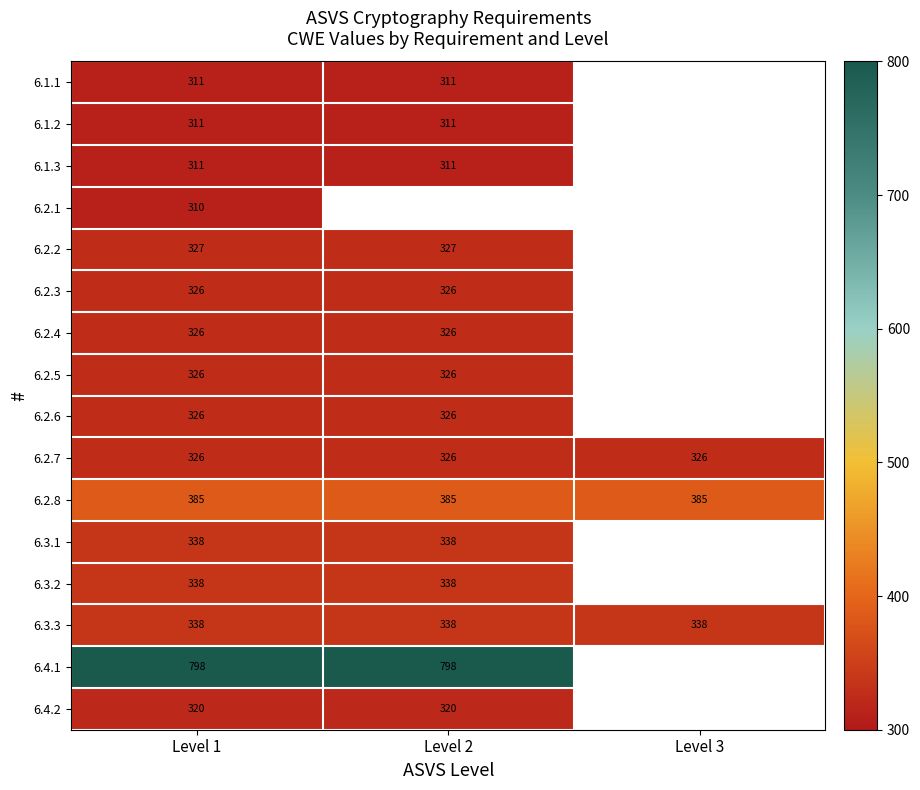

Which category has the highest value across all series?

Level 1